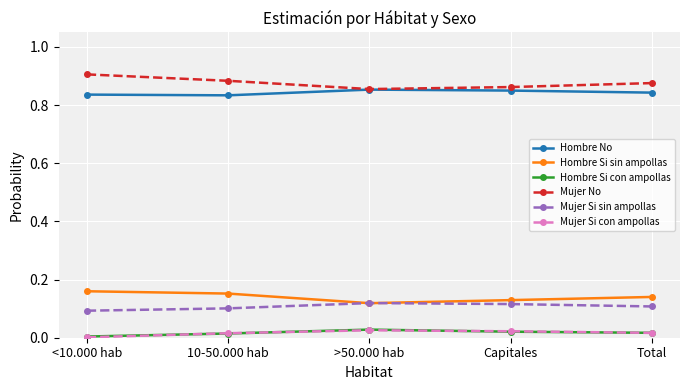

What is the label of the 4th point from the right?

10-50.000 hab